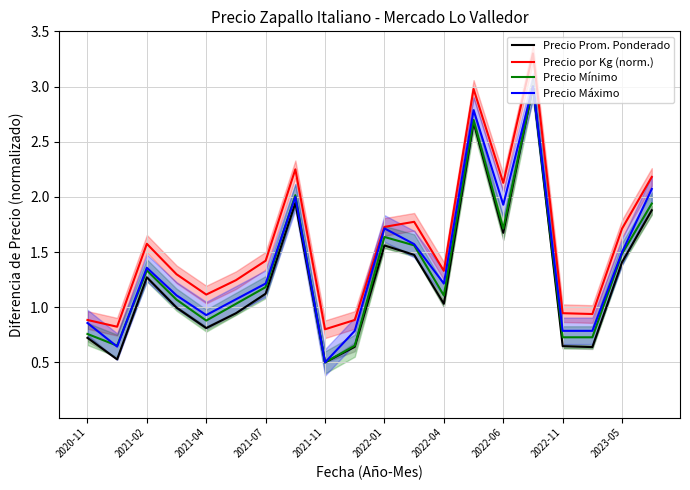

At which category does Precio Mínimo reach its first local peak?

2021-02